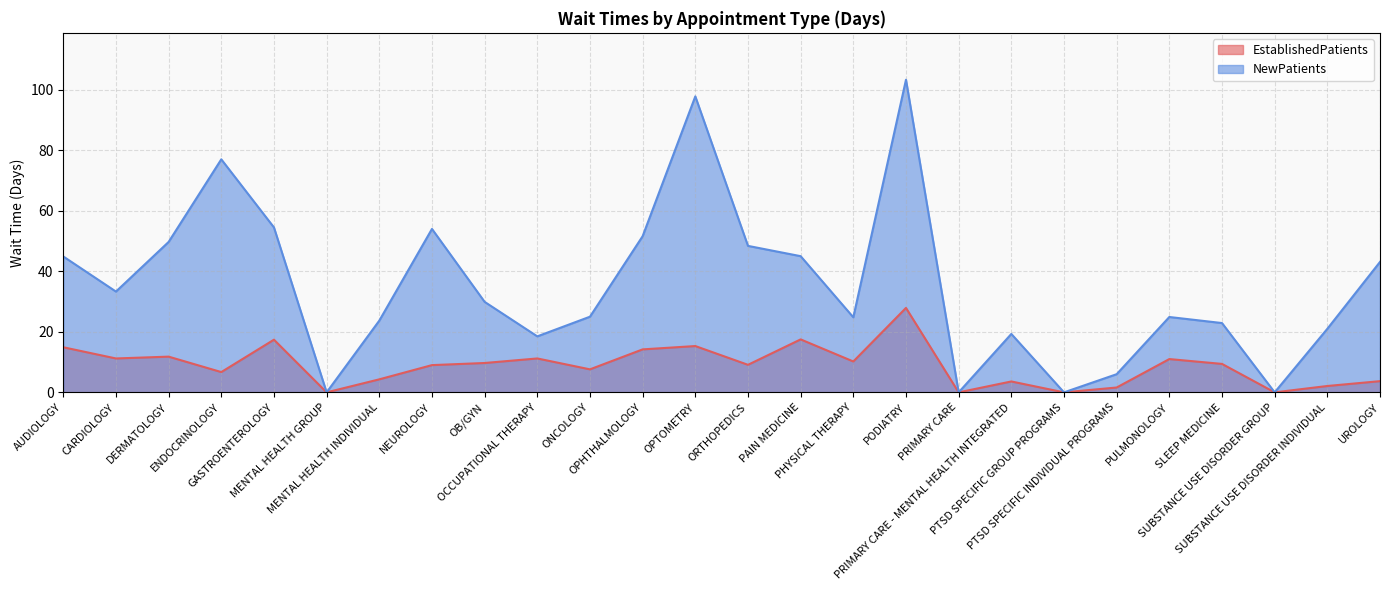

Reading right to left, extract all data points from this chart.

EstablishedPatients: 3.7	2.1	0.0	9.4	11.0	1.6	0.0	3.6	0.0	27.9	10.2	17.5	9.1	15.3	14.2	7.6	11.2	9.7	9.0	4.3	0.0	17.4	6.7	11.8	11.2	14.9
NewPatients: 43.1	21.0	0.0	22.9	24.9	6.0	0.0	19.3	0.0	103.3	24.8	45.0	48.4	97.8	51.6	25.0	18.5	29.9	54.0	23.7	0.0	54.5	77.0	49.7	33.3	44.9